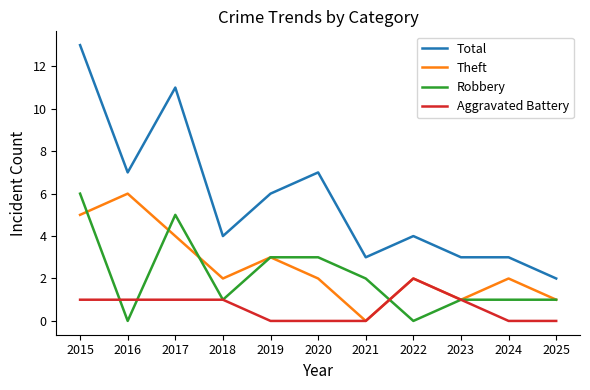

The value of Theft at 2017 is 6. True or false?

False